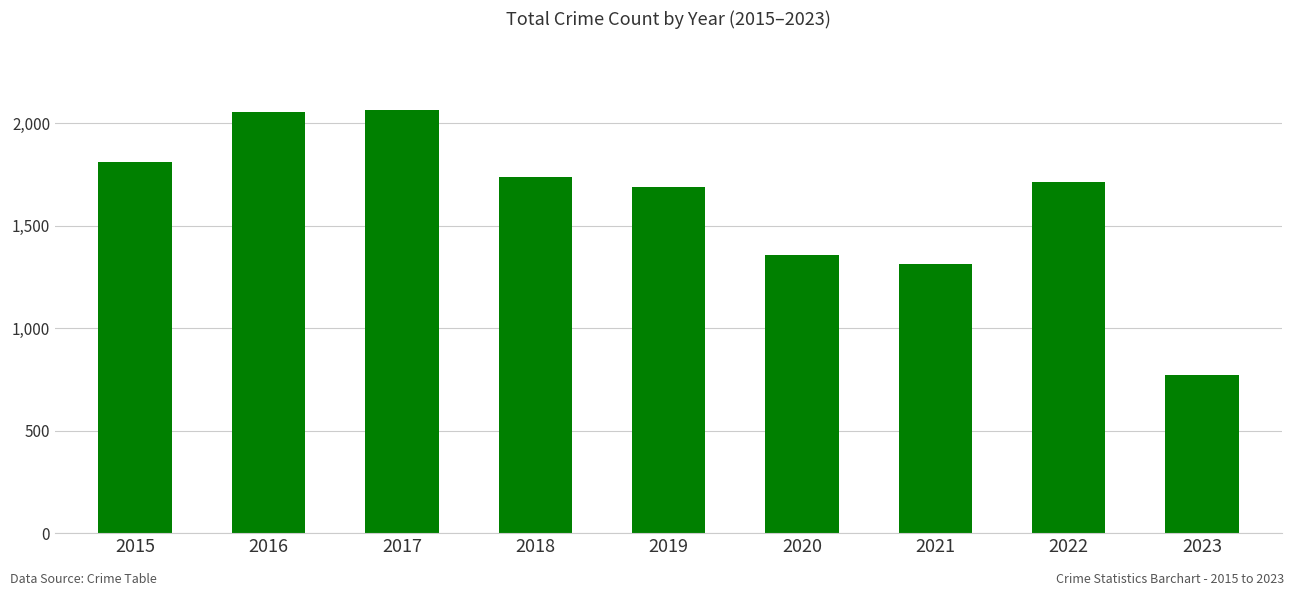

Reading left to right, transcribe all the data shown in this chart.

2015=1811	2016=2053	2017=2066	2018=1736	2019=1687	2020=1357	2021=1312	2022=1713	2023=772